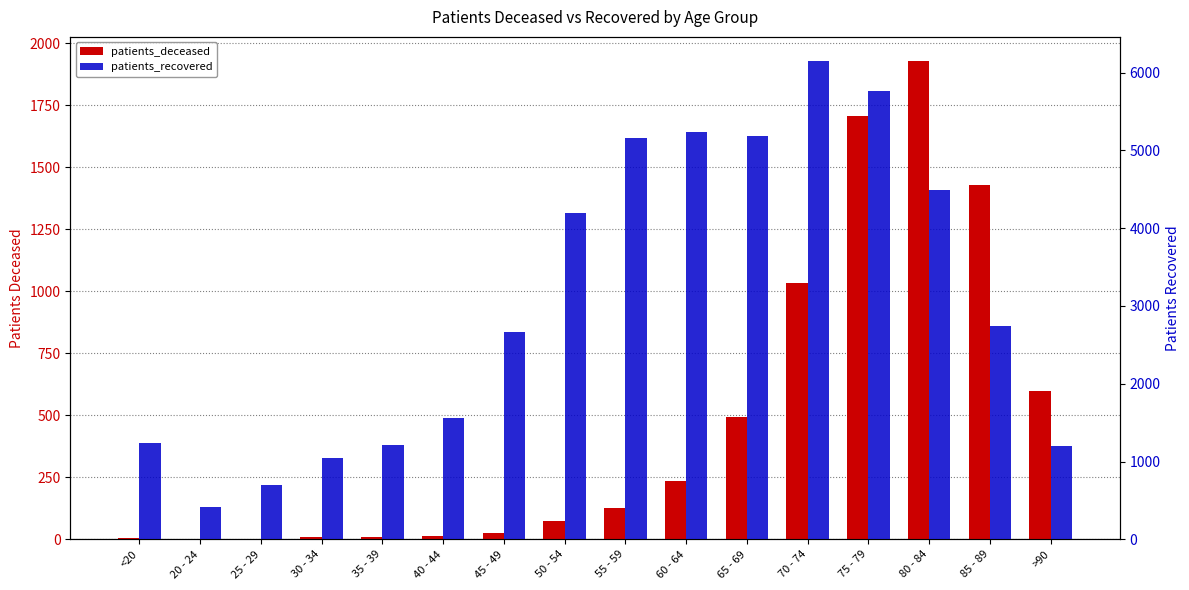

Where does the patients_deceased series first go above 127?

60 - 64